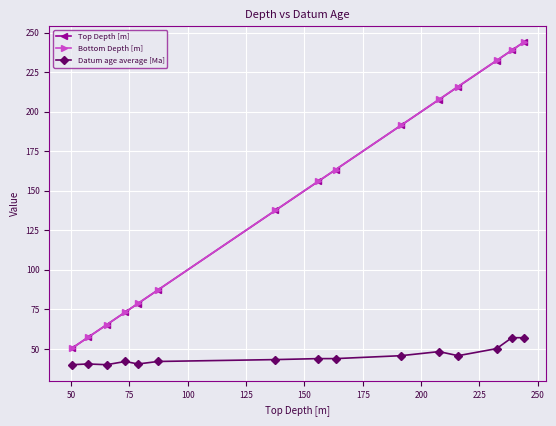

True or false: Top Depth [m] has more than 2 points higher than both neighbors.

False